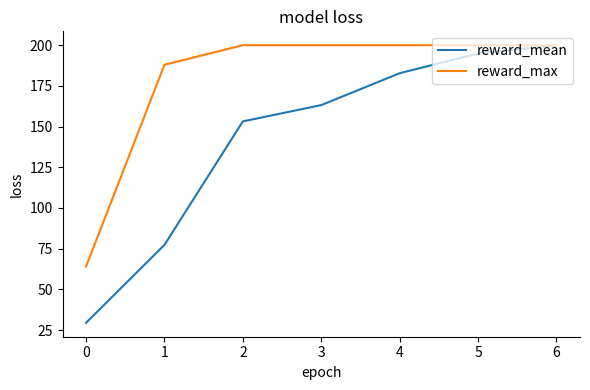

At which category is the sum across all series the highest?

6